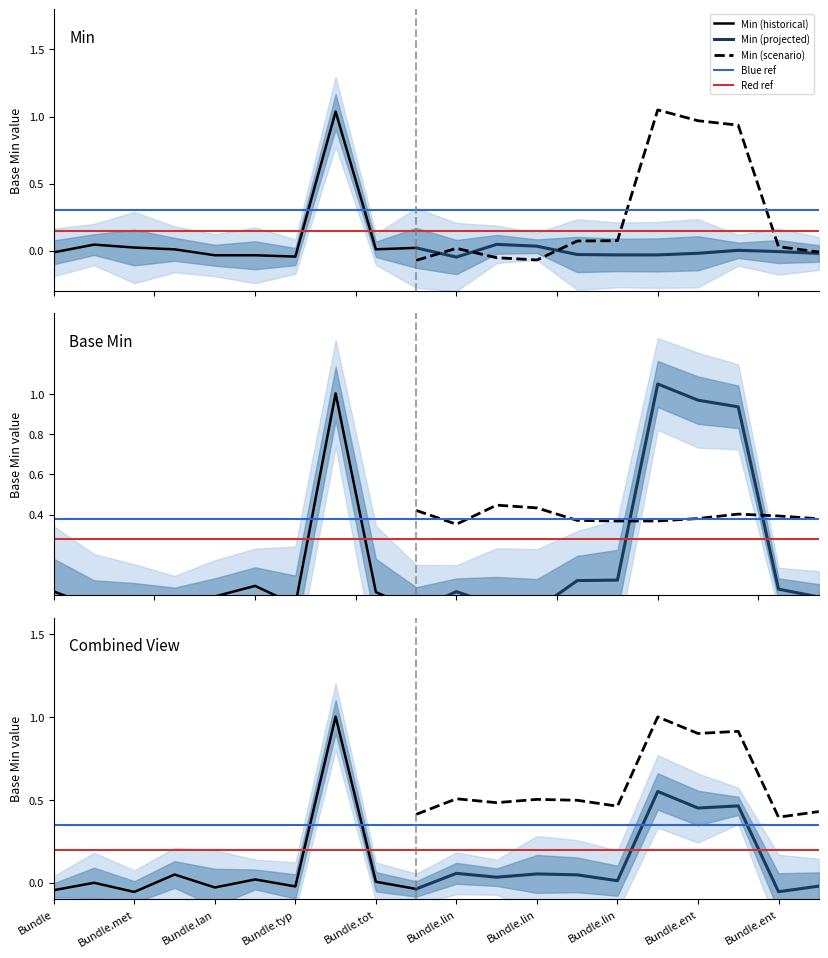

Is it true that Base Min equals 1 at Bundle.entry?

False